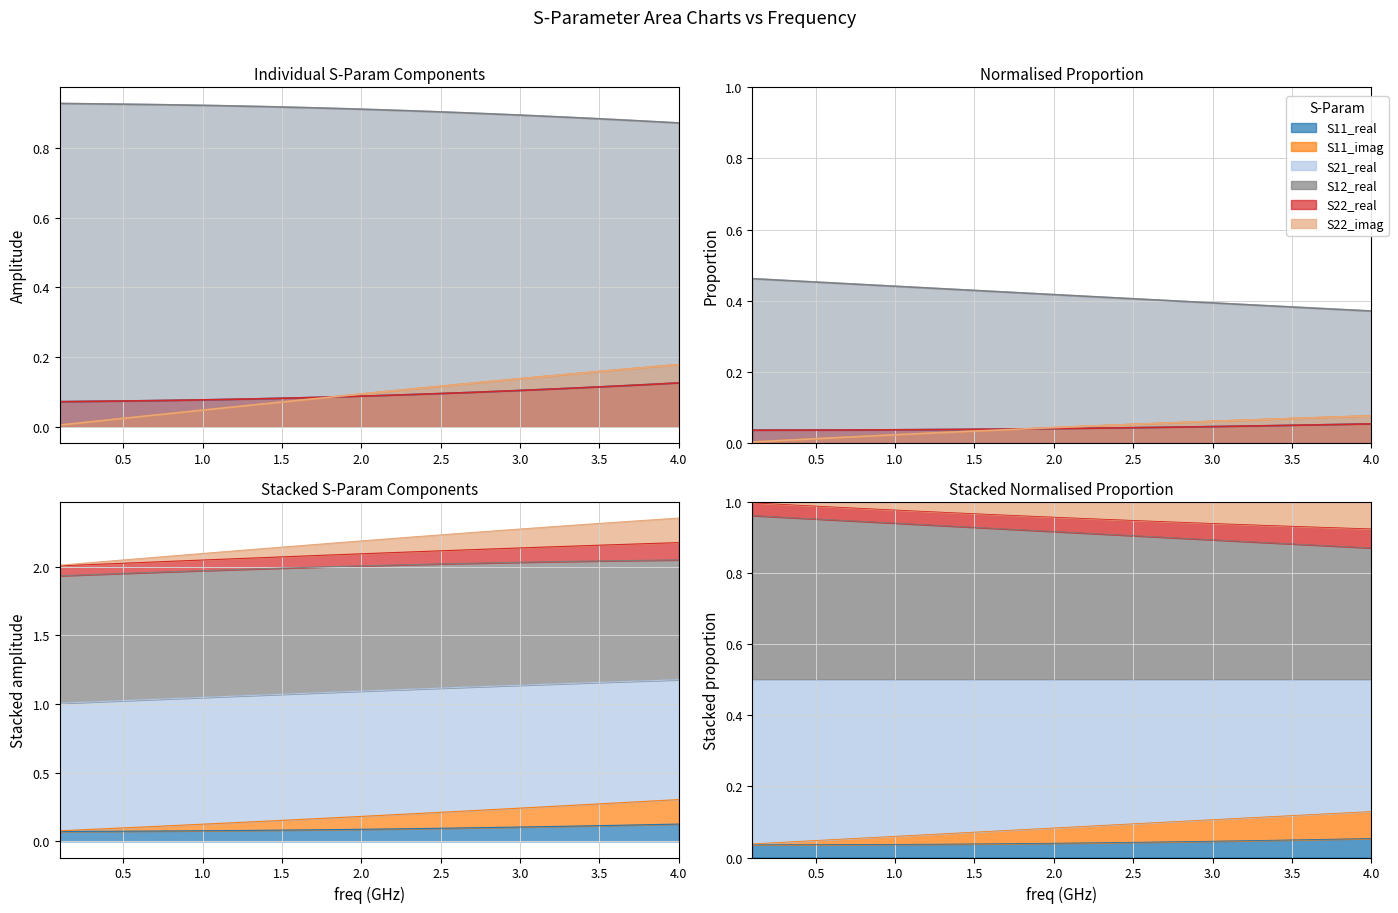

True or false: S22_imag and S11_imag cross at least once.

False